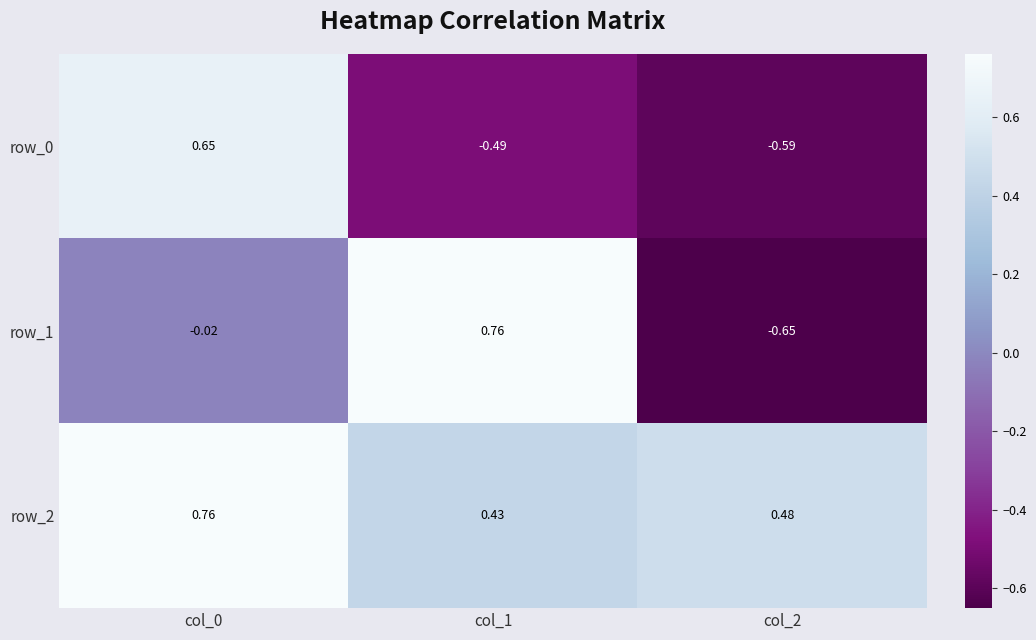

True or false: row_1 has a value of 0.8 at col_1.

True